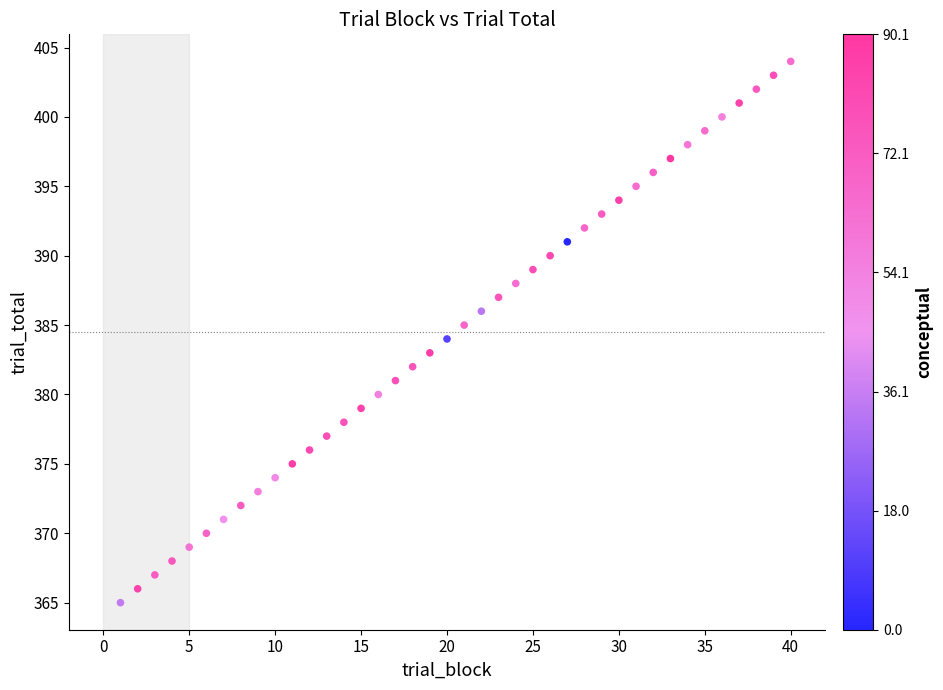

What is the range of Y values (max minus min)?

39